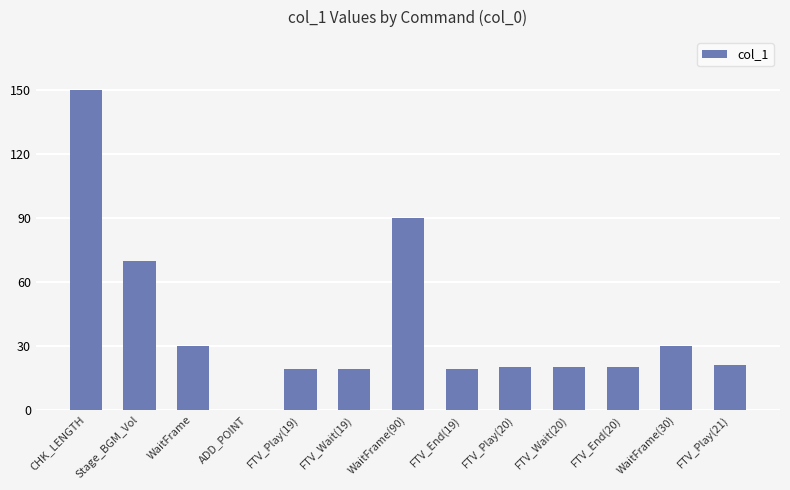

The chart shows a value of 65 at ADD_POINT. True or false?

False